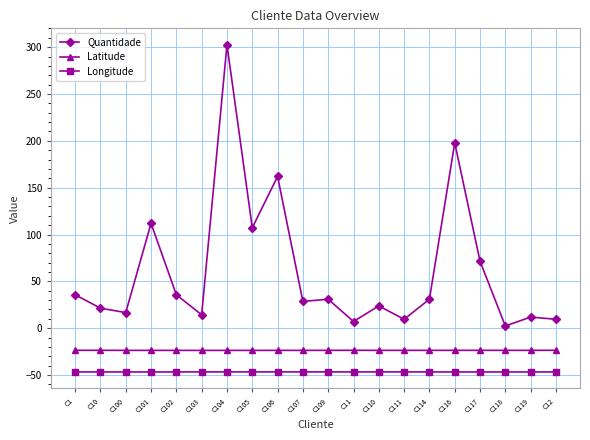

Rank the series by their maximum value, from highest to lowest.

Quantidade, Latitude, Longitude